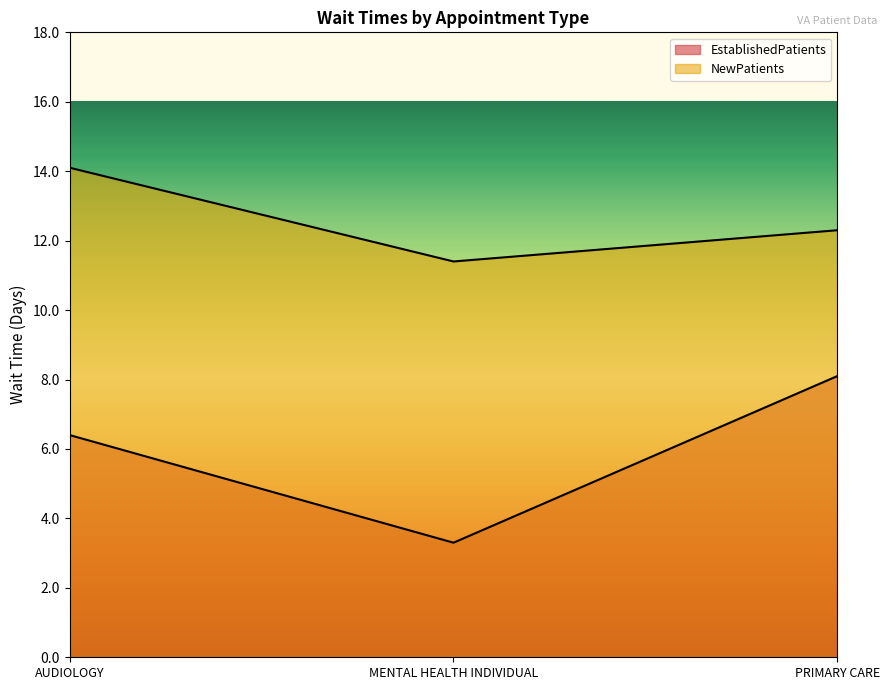

Is it true that NewPatients equals 14.1 at AUDIOLOGY?

True